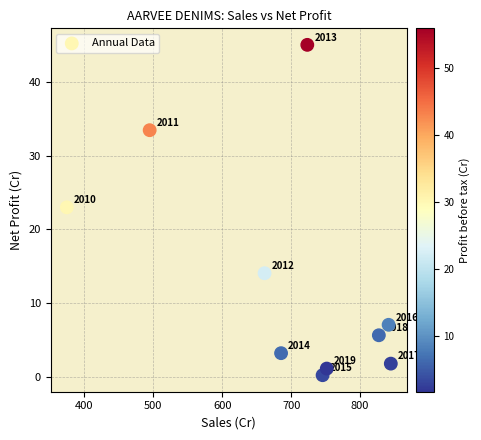

What Y value in the scatter plot is closest to 22?

23.0